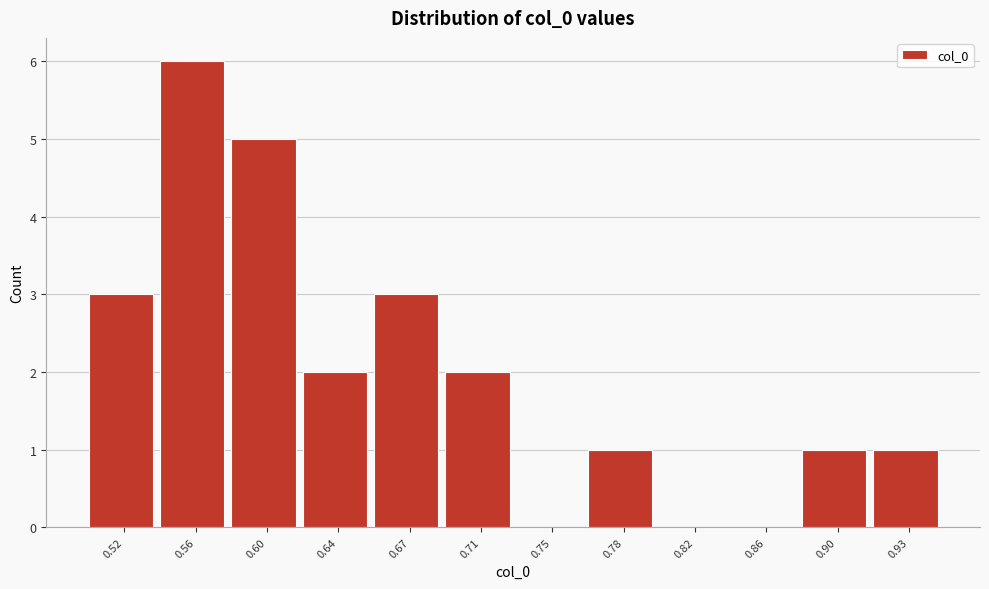

Reading left to right, list all the values displayed in this chart.

0.52=3	0.56=6	0.60=5	0.64=2	0.67=3	0.71=2	0.75=0	0.78=1	0.82=0	0.86=0	0.90=1	0.93=1